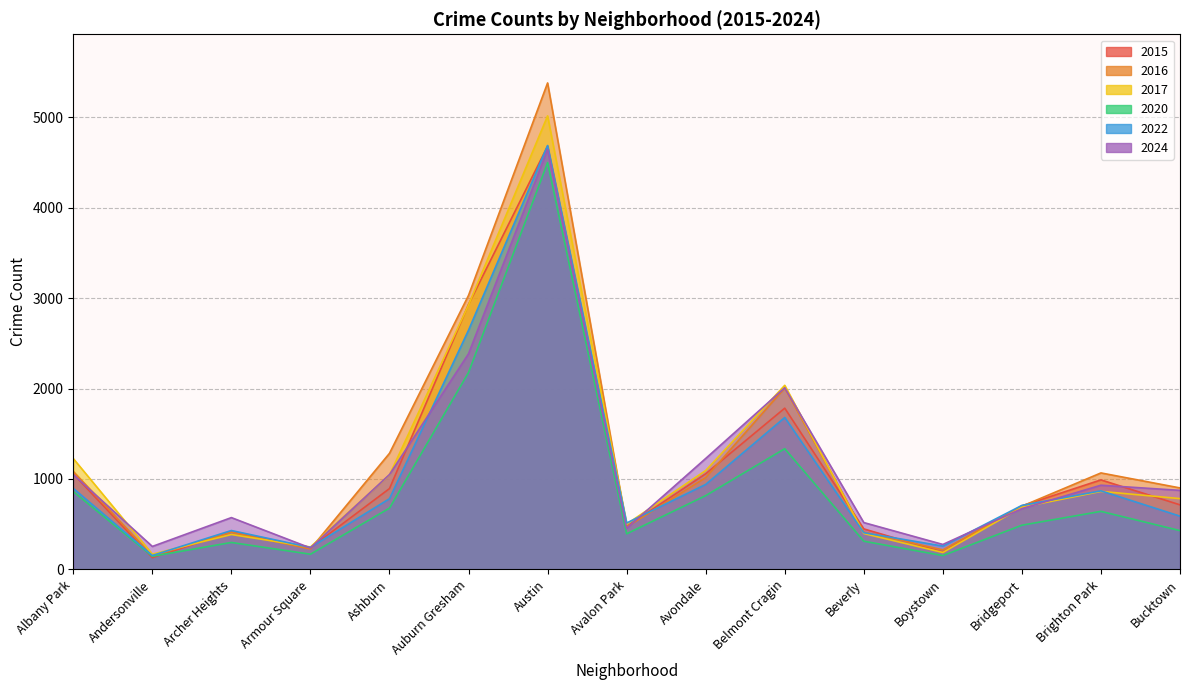

Reading right to left, transcribe all the data shown in this chart.

2015: 714	990	703	192	448	1783	1058	474	4681	2931	894	238	414	130	1056
2016: 901	1067	699	216	413	2006	1015	469	5380	3031	1284	226	410	149	1084
2017: 783	863	688	187	397	2036	1094	501	5016	2925	1045	248	386	169	1226
2020: 429	642	489	153	312	1335	816	394	4499	2178	678	168	298	145	861
2022: 589	869	708	258	406	1680	940	513	4688	2646	782	243	430	154	896
2024: 874	931	672	276	518	2009	1227	454	4644	2385	1049	237	573	254	1049